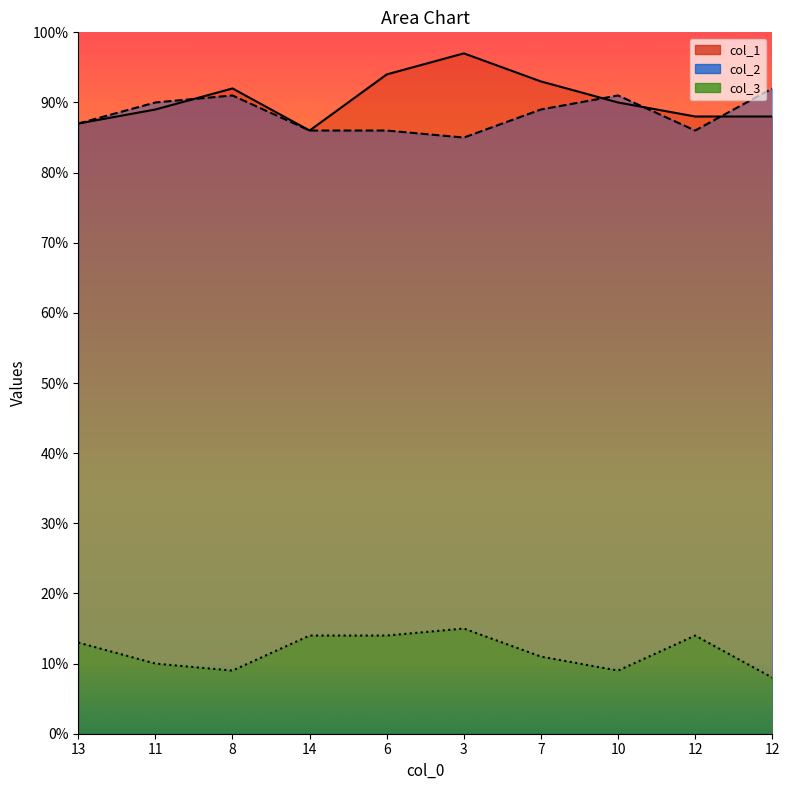

At 8, list the series in order from largest to smallest.

col_1, col_2, col_3